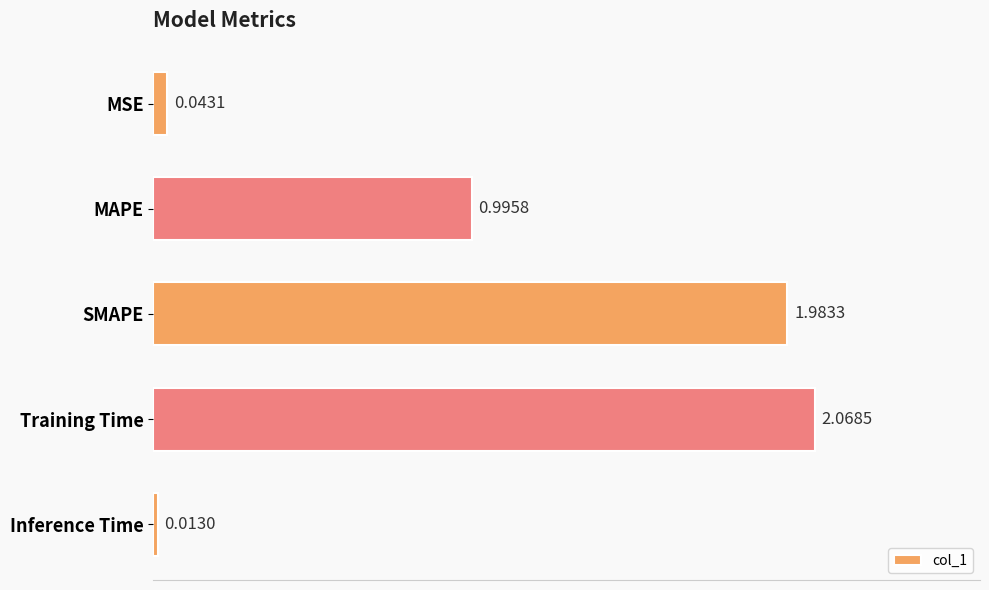

What is the average value?

1.0